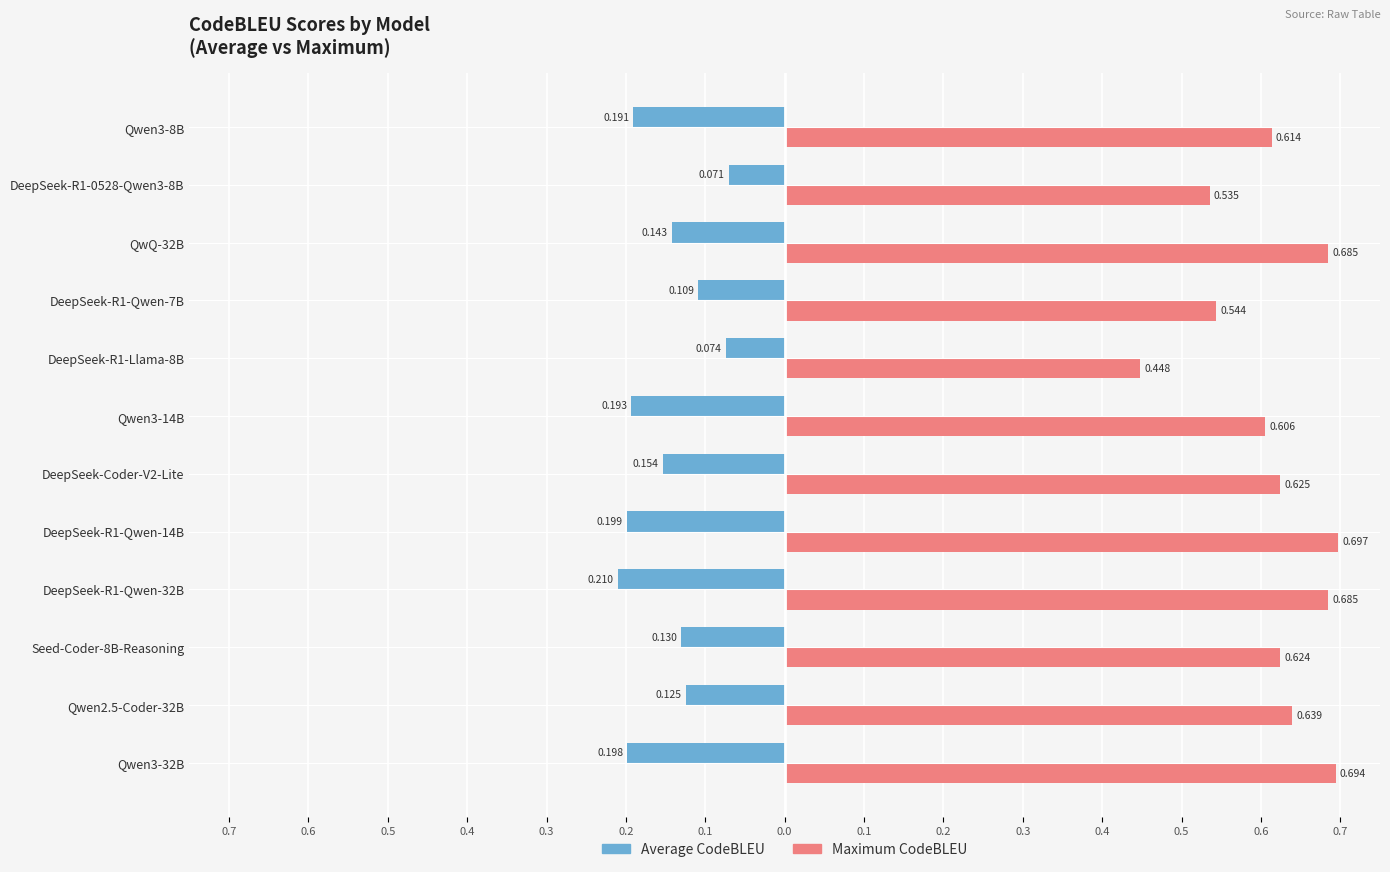

What are all the series names shown in the legend?

Average CodeBLEU, Maximum CodeBLEU